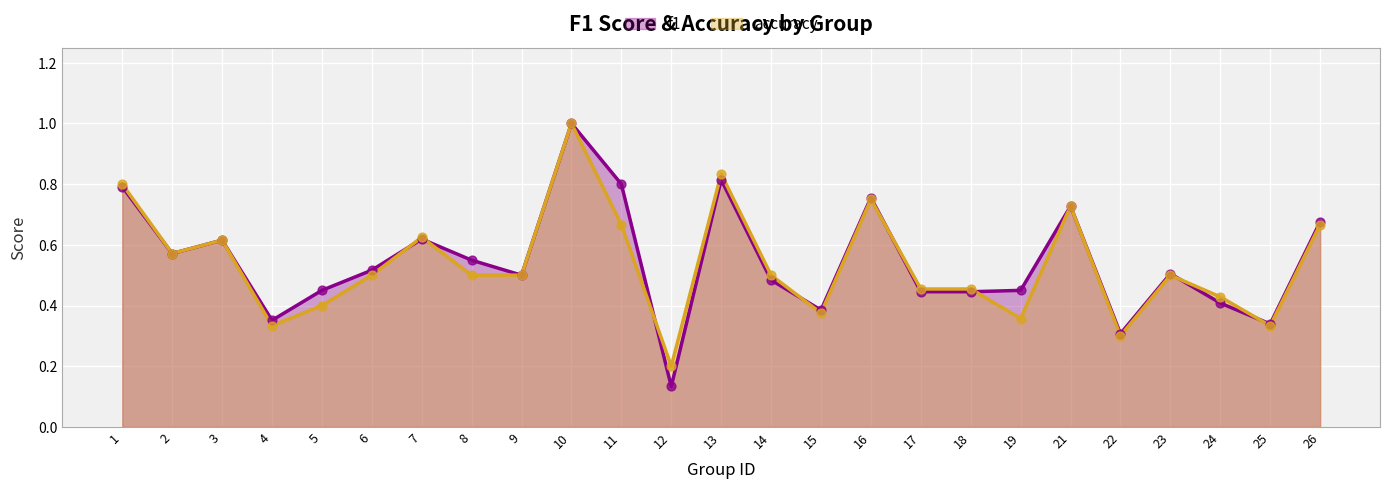

Is the value of f1 at 13 greater than the value of accuracy at 5?

Yes